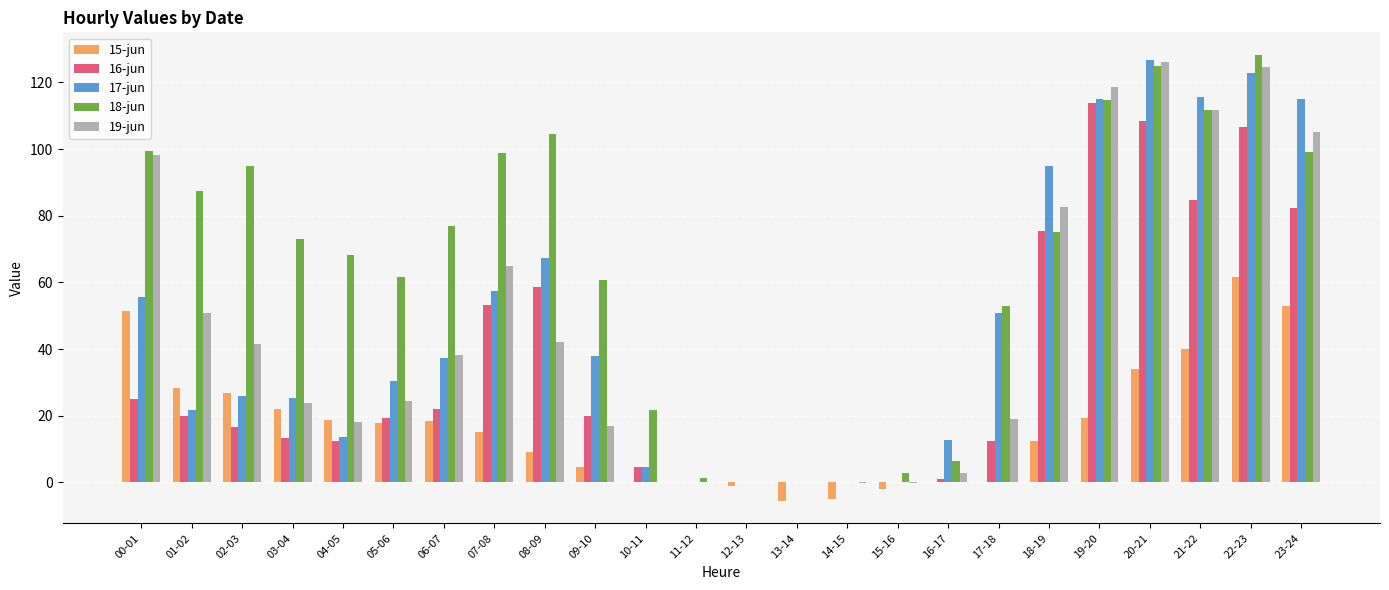

What is the sum of all 16-jun values?

849.2